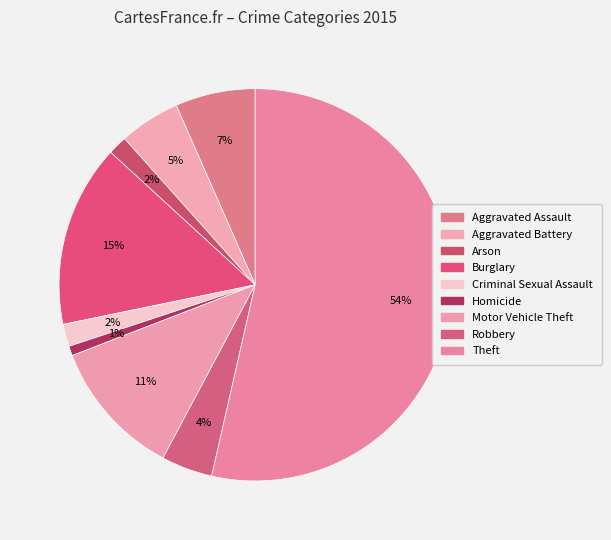

Rank the categories by value from highest to lowest.

Theft, Burglary, Motor Vehicle Theft, Aggravated Assault, Aggravated Battery, Robbery, Criminal Sexual Assault, Arson, Homicide